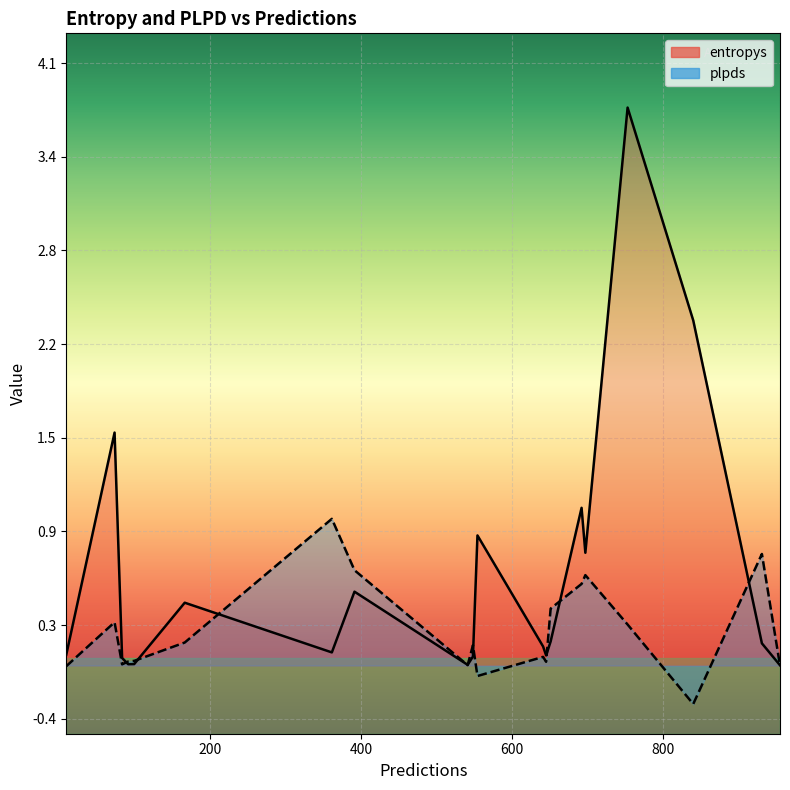

Which category has the highest value in the entropys series?

753